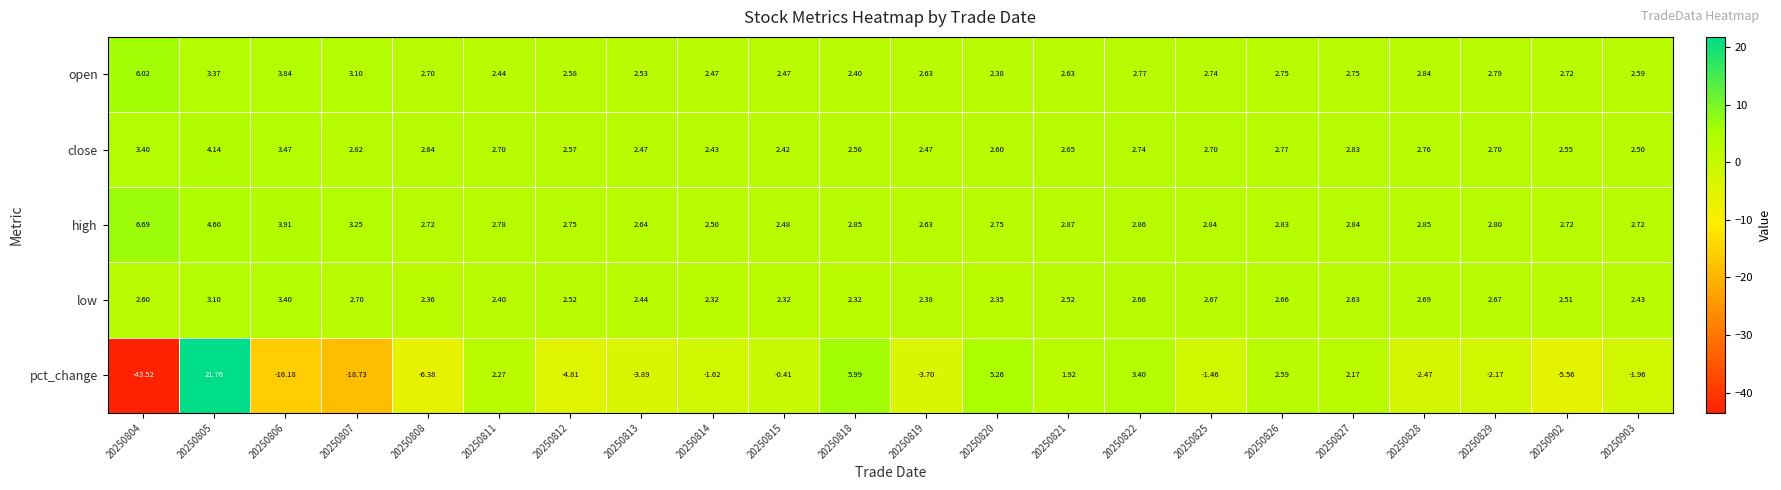

Which series has the largest total across all categories?

high